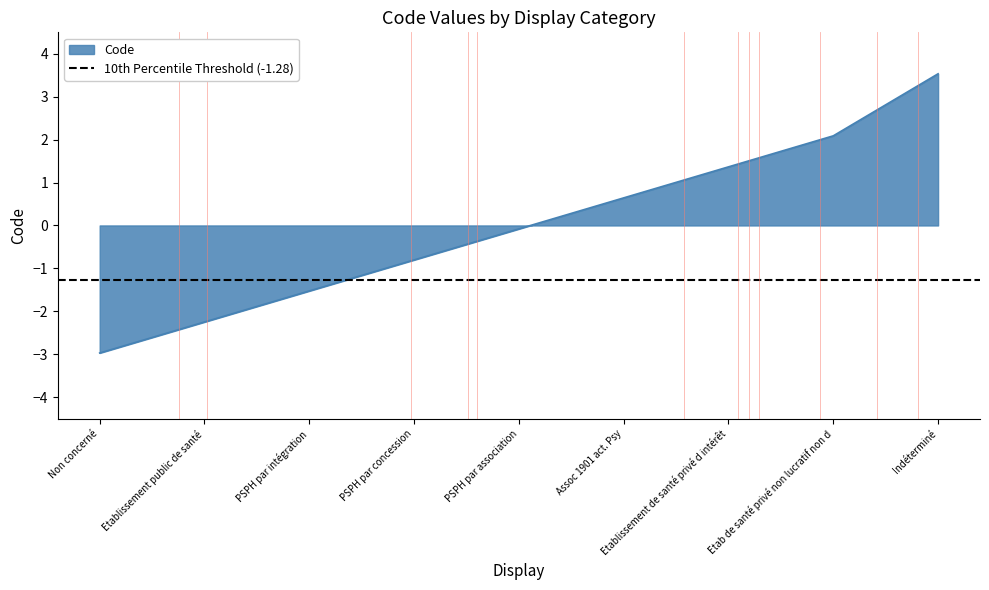

The chart shows a value of 2.1 at Etab de santé privé non lucratif non d. True or false?

True